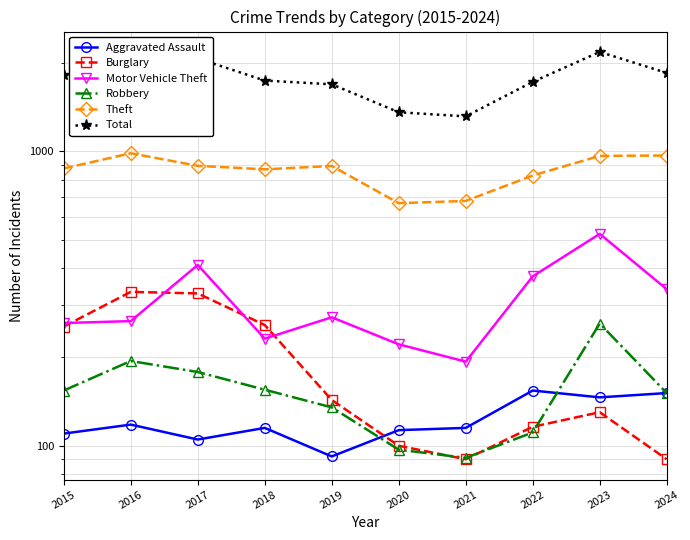

What is the difference between the second highest and second lowest values in the Theft series?

289